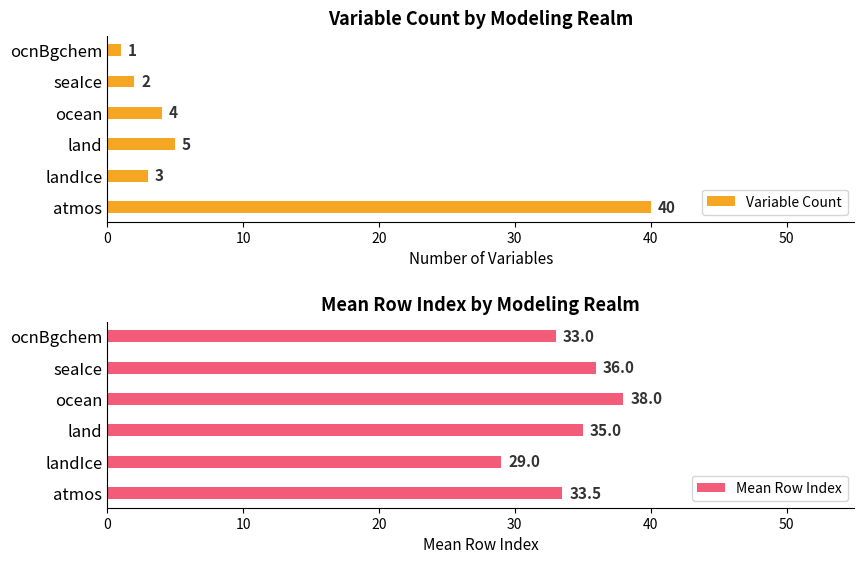

List the labels in order of Variable Count value, largest first.

atmos, land, ocean, landIce, seaIce, ocnBgchem